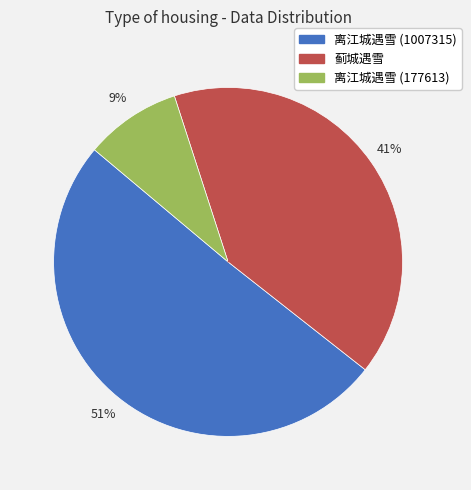

To the nearest percent, what is the average slice percentage?

33%